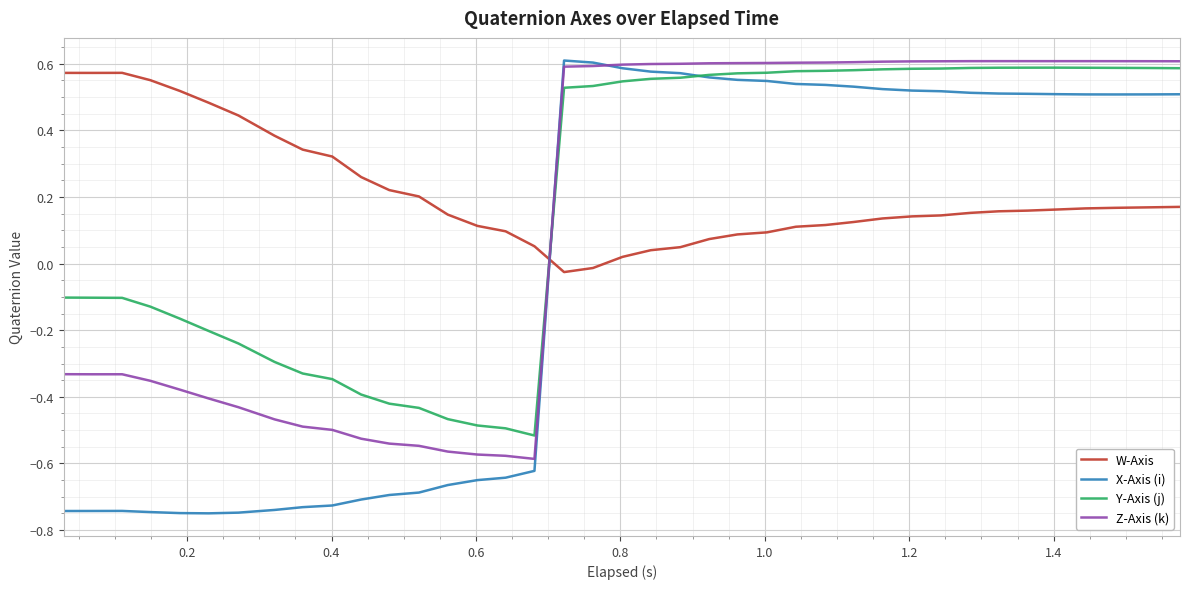

True or false: Y-Axis (j) and W-Axis intersect in this chart.

True